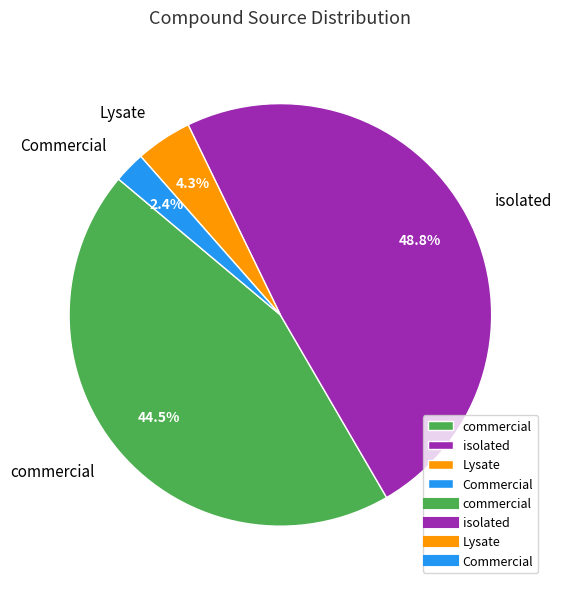

What is the largest slice in the pie chart?

isolated